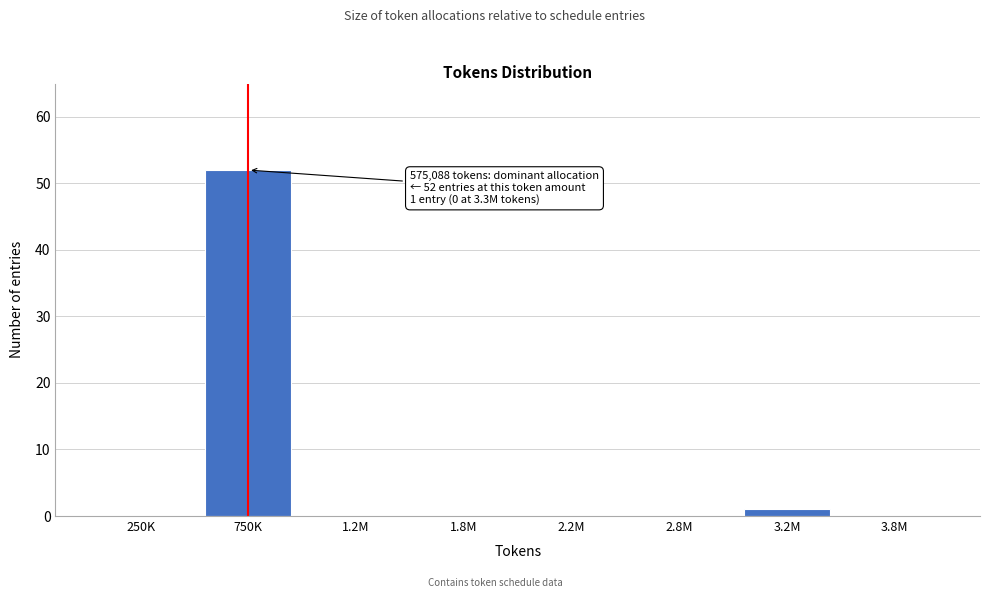

Reading right to left, list all the values displayed in this chart.

3.8M=0	3.2M=1	2.8M=0	2.2M=0	1.8M=0	1.2M=0	750K=52	250K=0